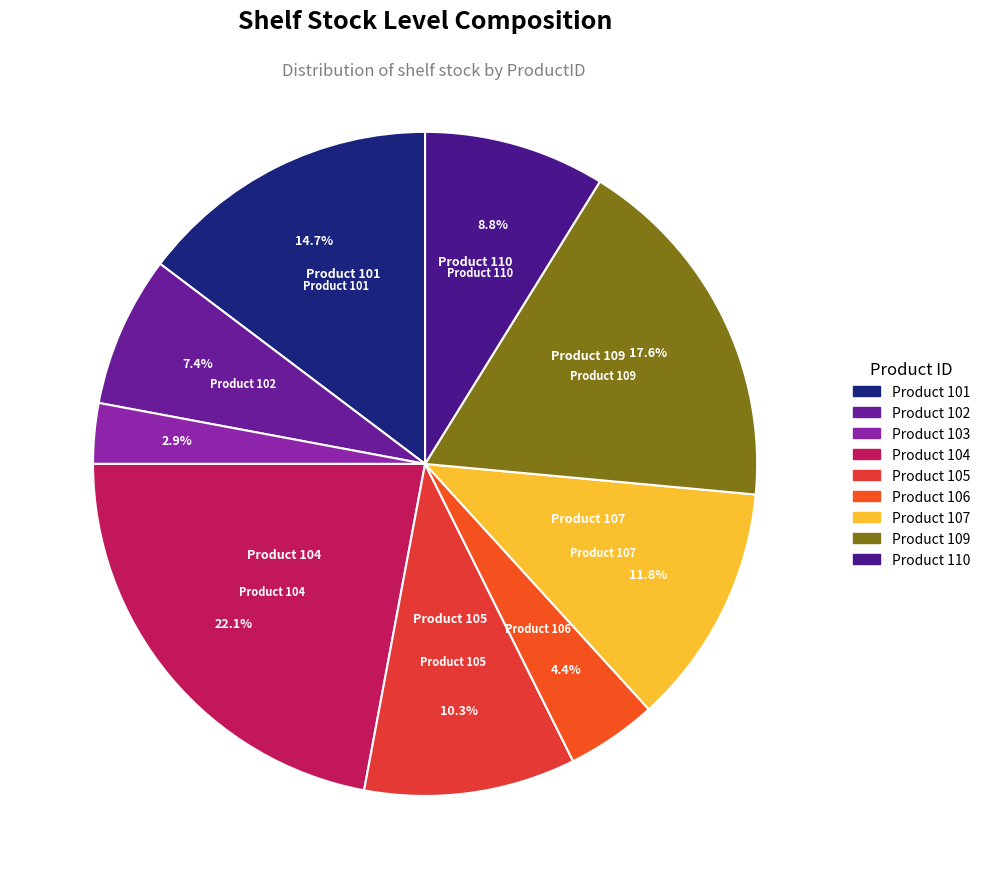

Is there a majority slice in this chart?

No